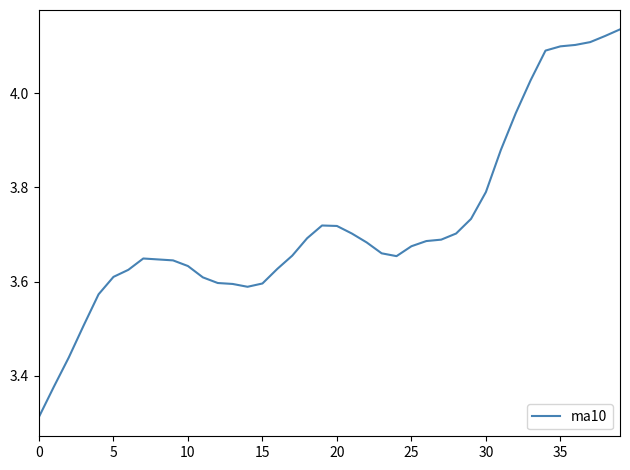

What is the difference between the maximum and minimum values?

0.8